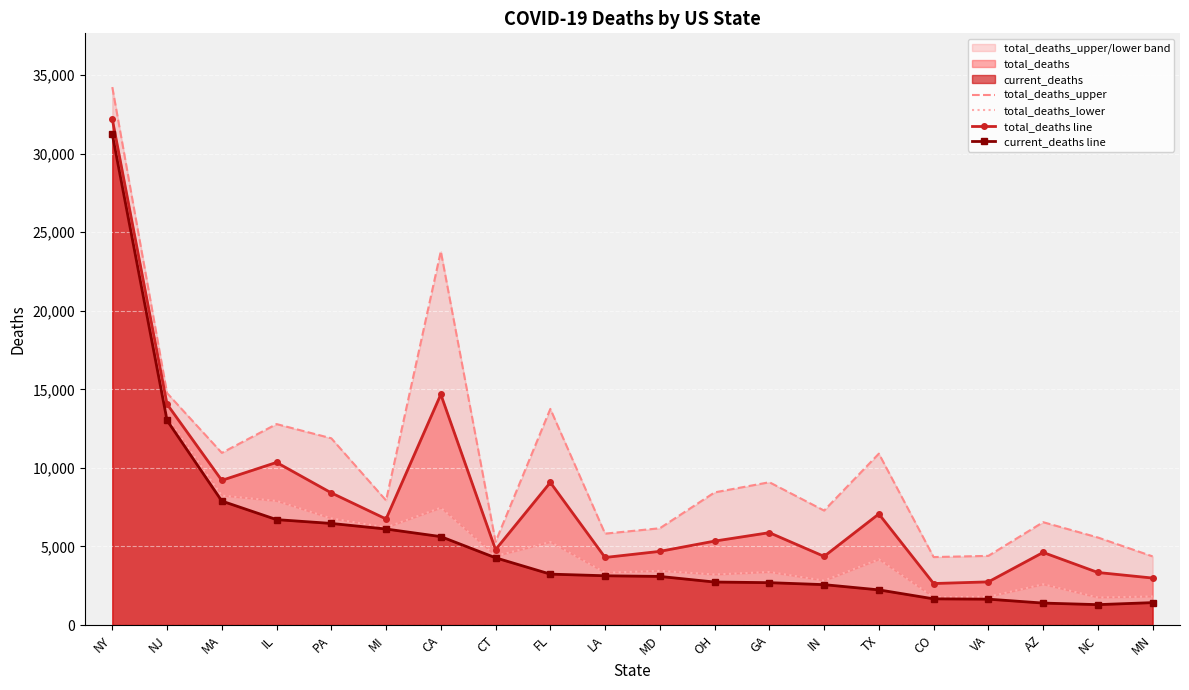

List the series in order of their peak value, highest first.

total_deaths_upper, total_deaths line, total_deaths_lower, current_deaths line